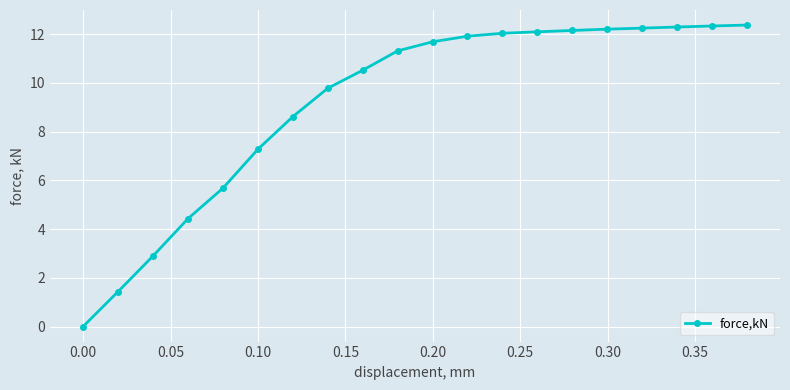

What is the maximum value shown in the chart?

12.4